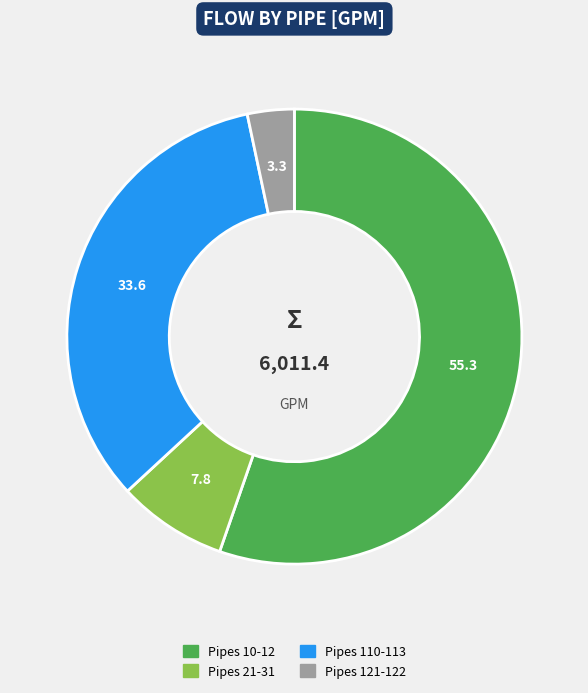

Which slice is the smallest?

Pipes 121-122